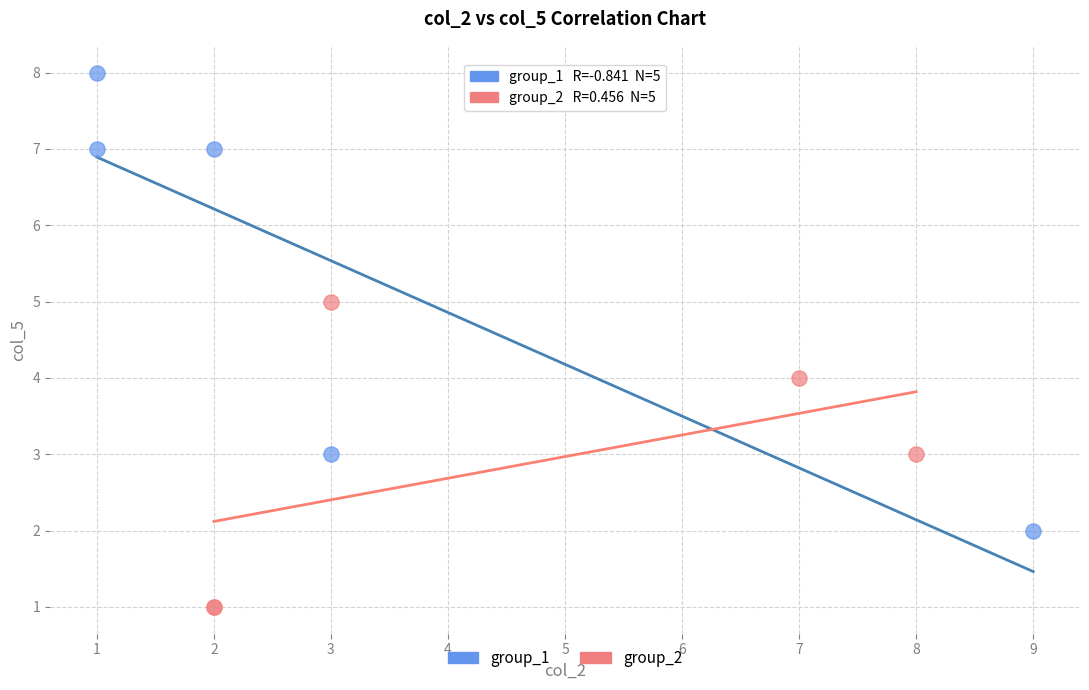

Which series reaches the maximum Y coordinate?

group_1